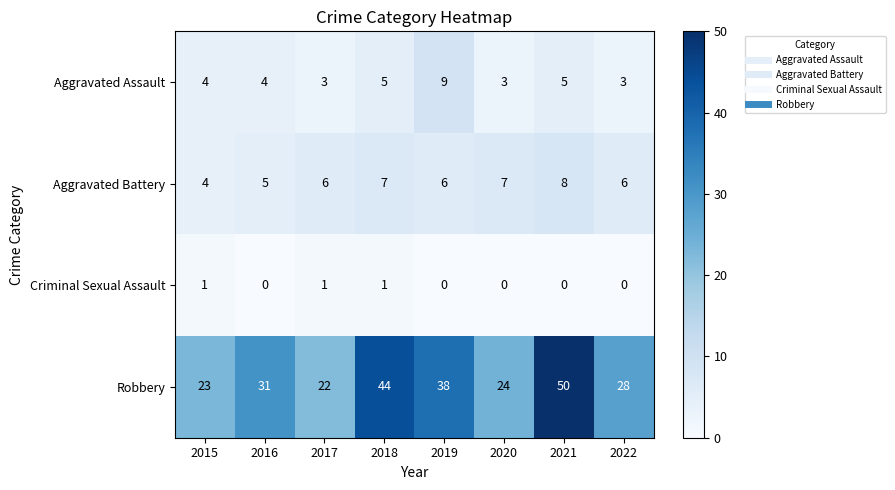

Which series has the largest range (max minus min)?

Robbery